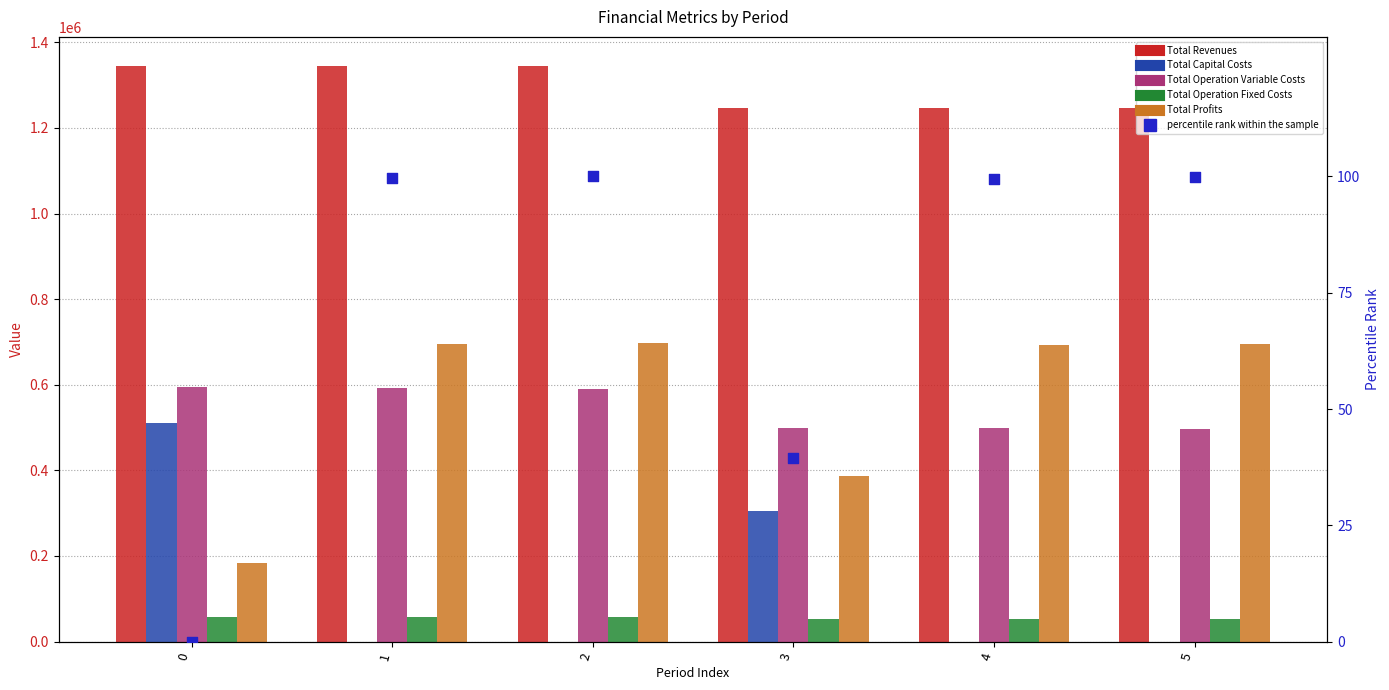

Which series contains the lowest Y value?

Total Capital Costs